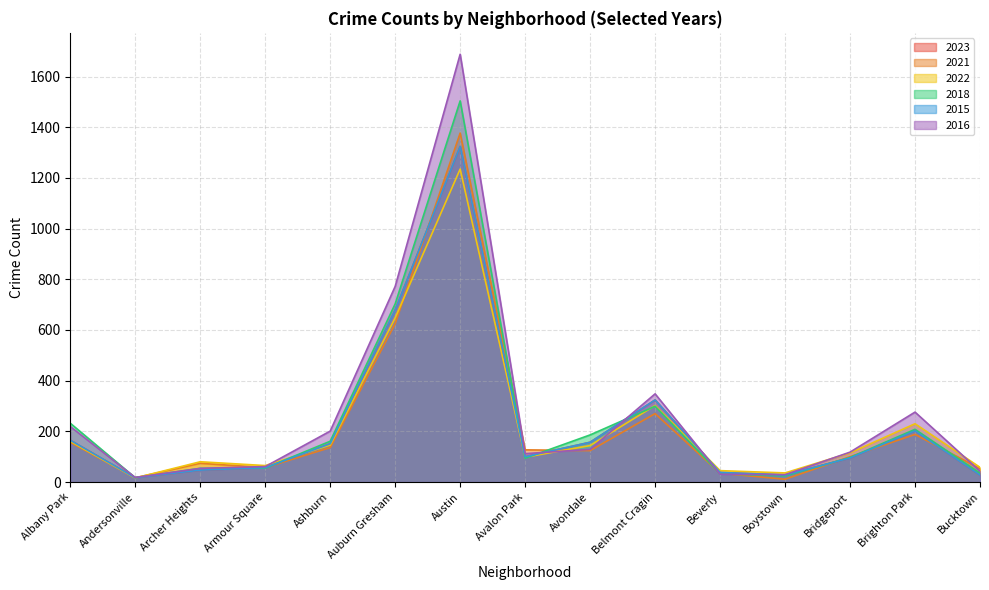

What is the value of the 2016 point at the 4th from the left?

61